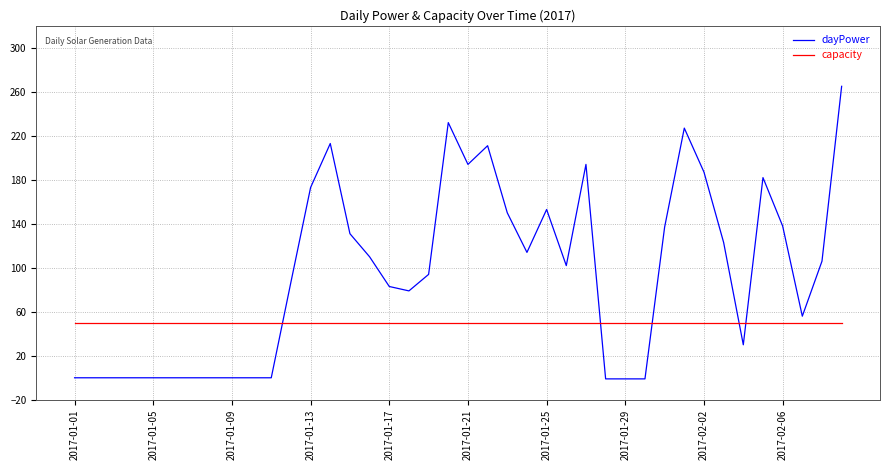

What are all the series names shown in the legend?

dayPower, capacity